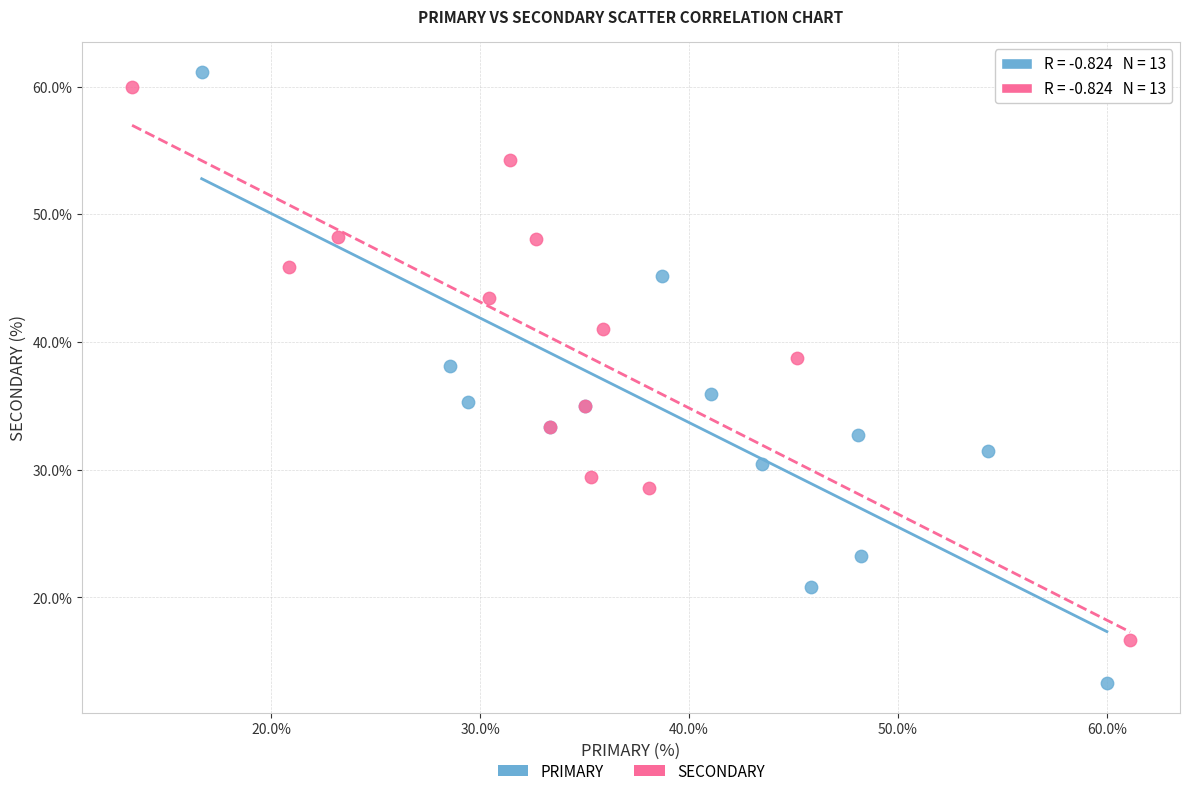

Which series contains the lowest Y value?

PRIMARY